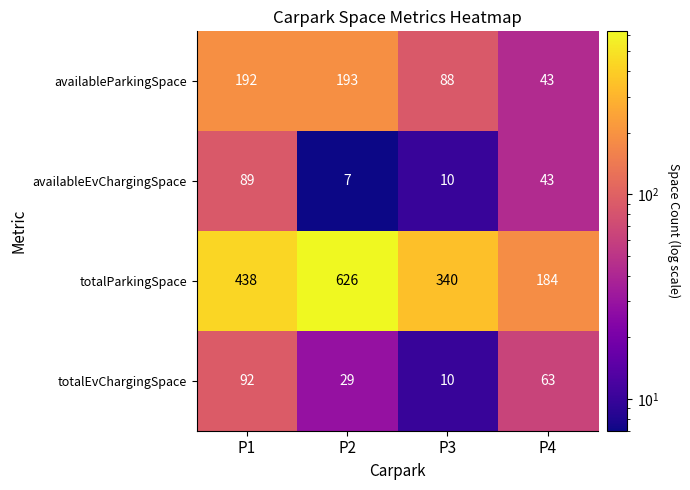

What is the sum of all availableEvChargingSpace values?

149